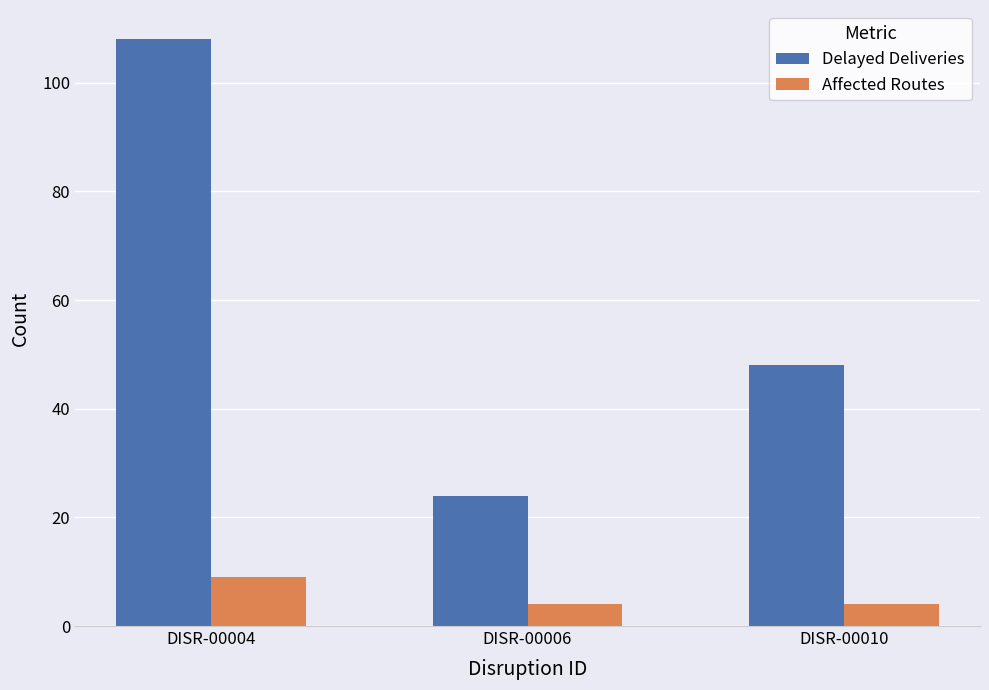

How many groups of bars are there?

3